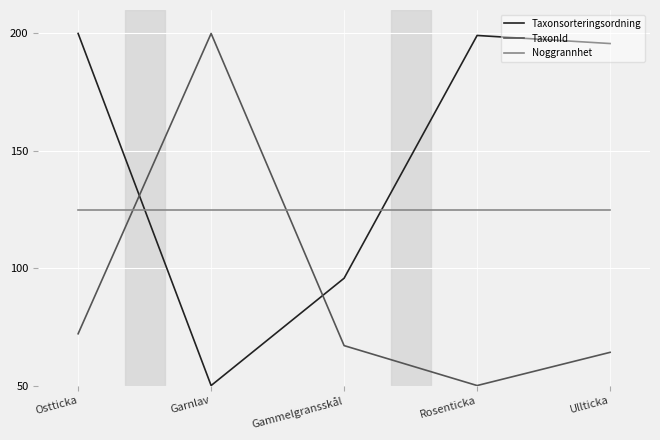

What is the total value across all series at Ostticka?

397.1